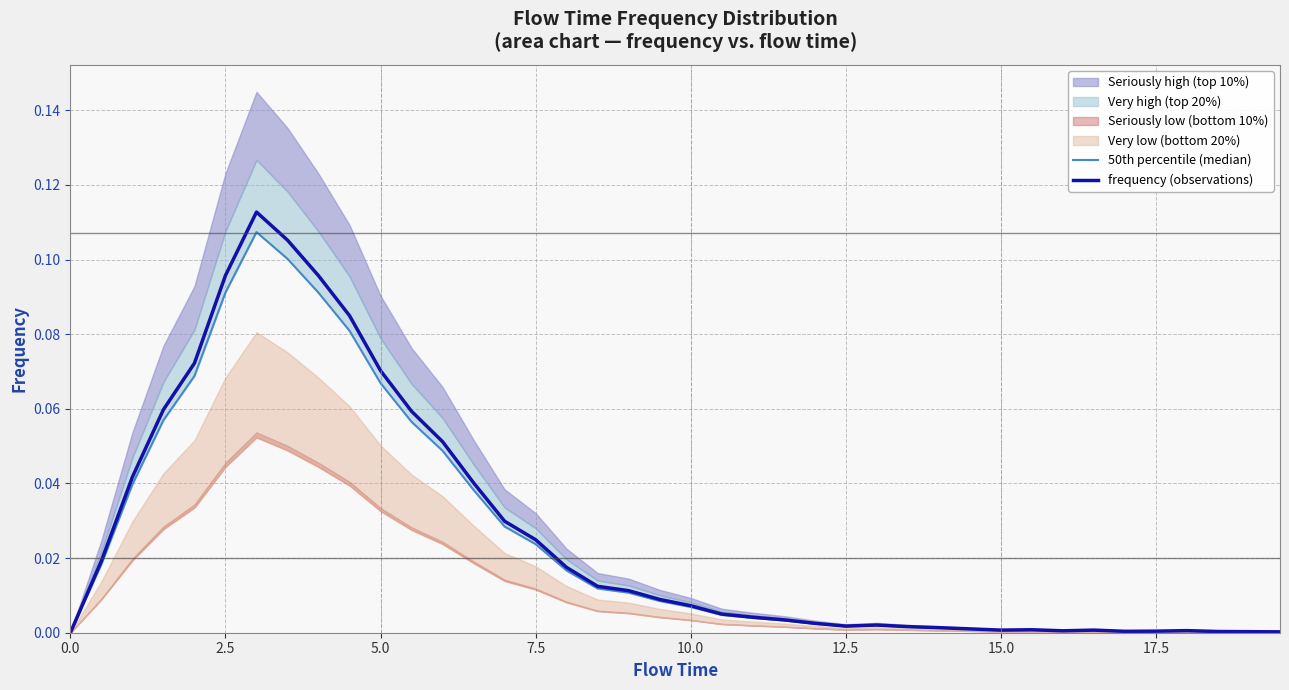

What is the value of the 50th percentile (median) point at the 6th from the left?

0.1